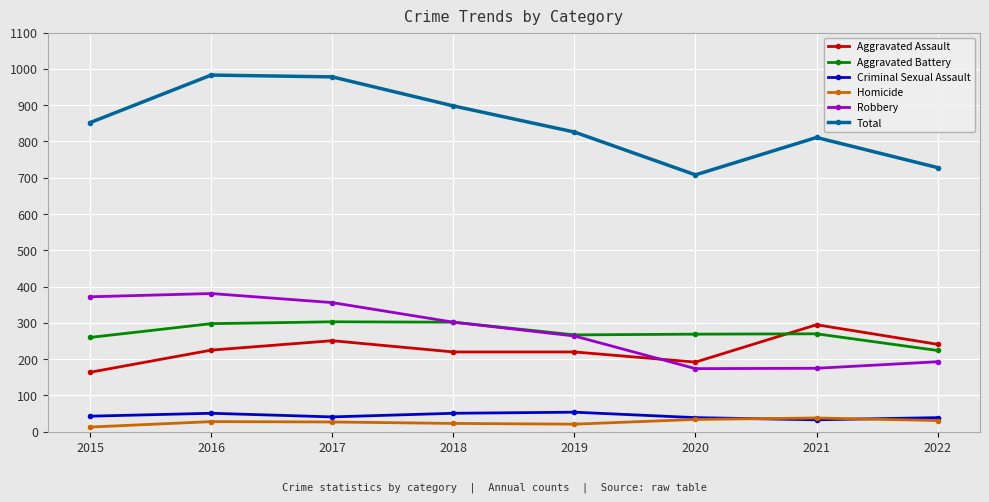

At which label does Total reach its minimum?

2020